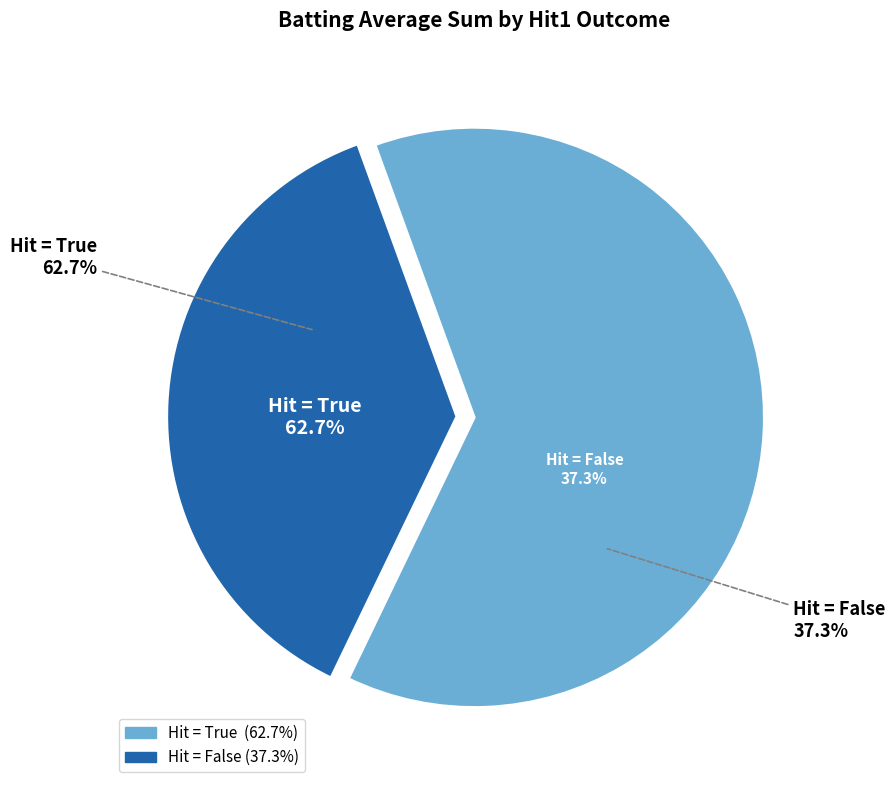

Combined, do False and 20 account for over 50%?

No